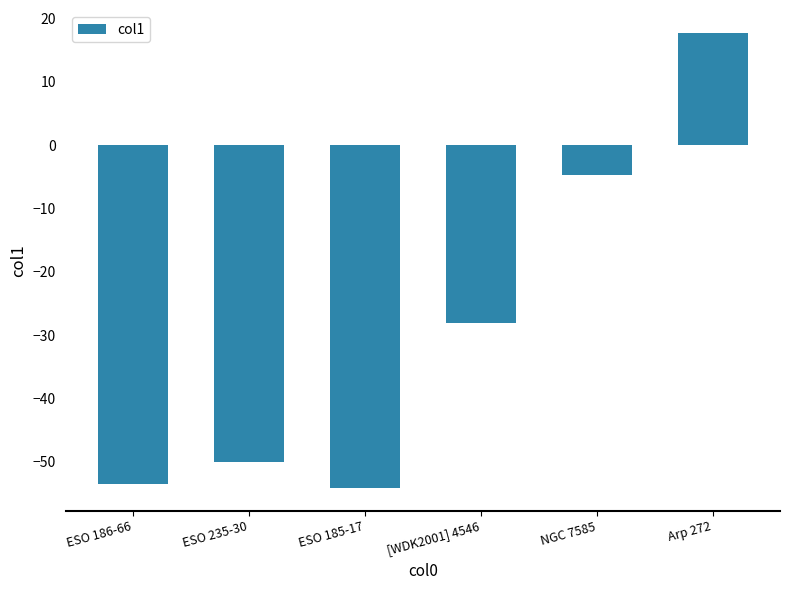

Rank the categories by value from lowest to highest.

ESO 185-17, ESO 186-66, ESO 235-30, [WDK2001] 4546, NGC 7585, Arp 272